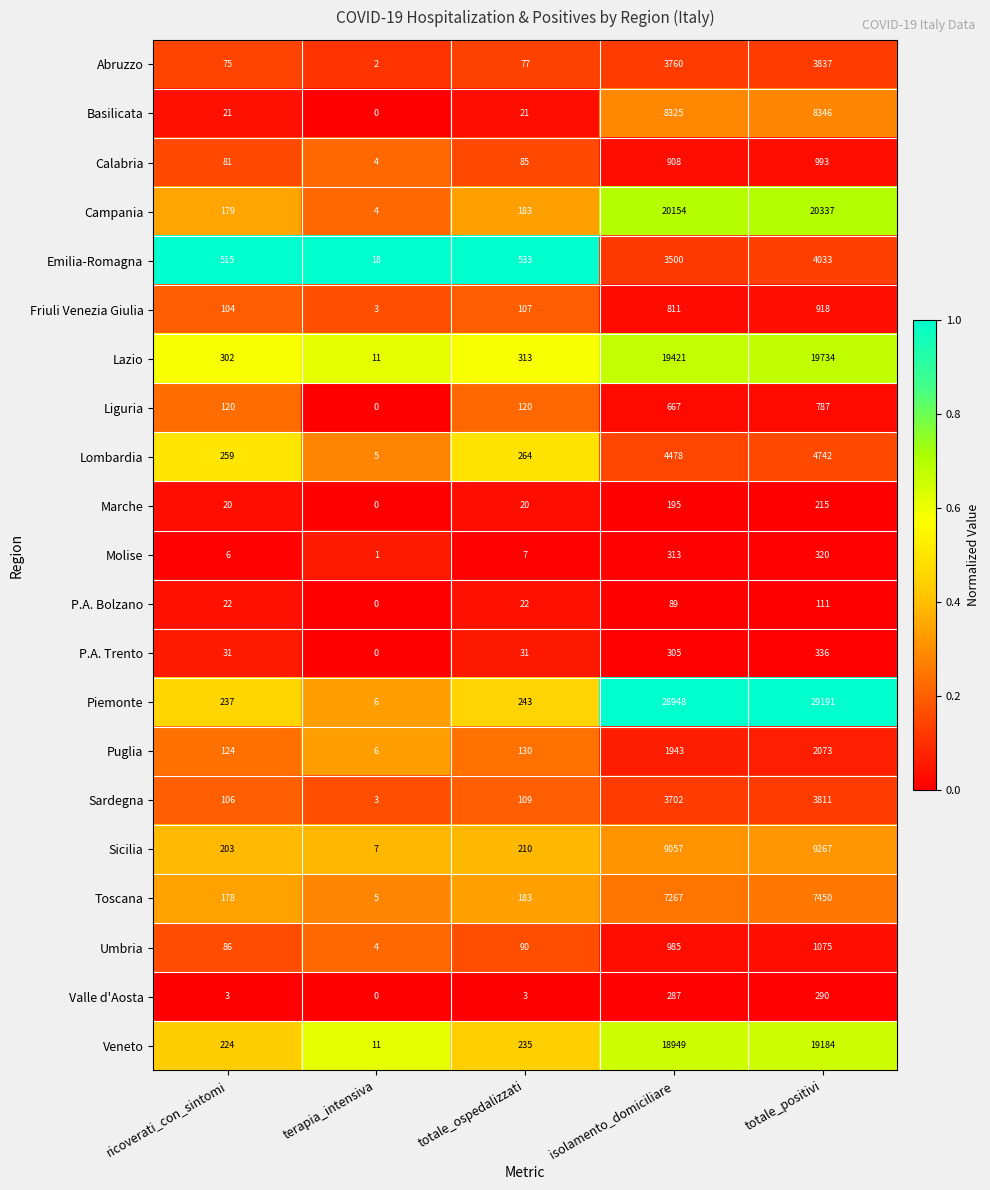

At which category is the sum across all series the highest?

totale_positivi